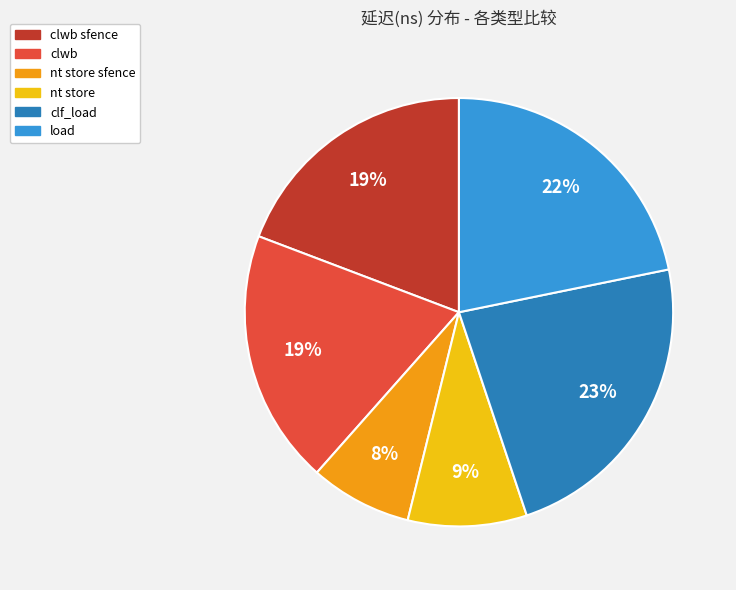

To the nearest percent, what portion does nt store sfence represent?

8%